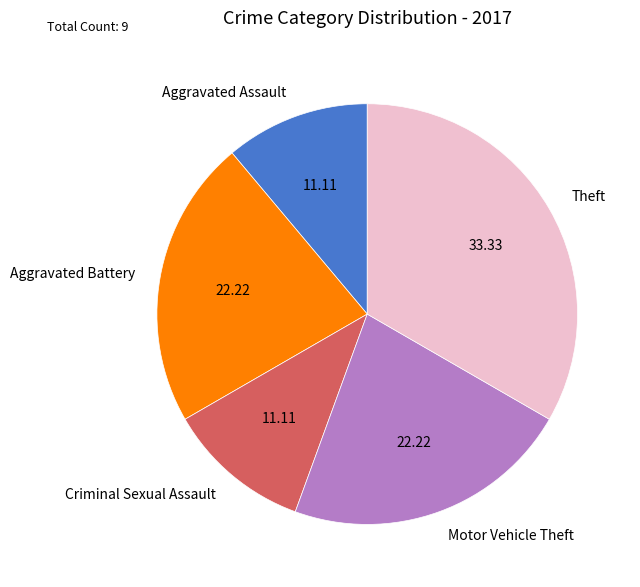

Count the number of slices in the pie.

5